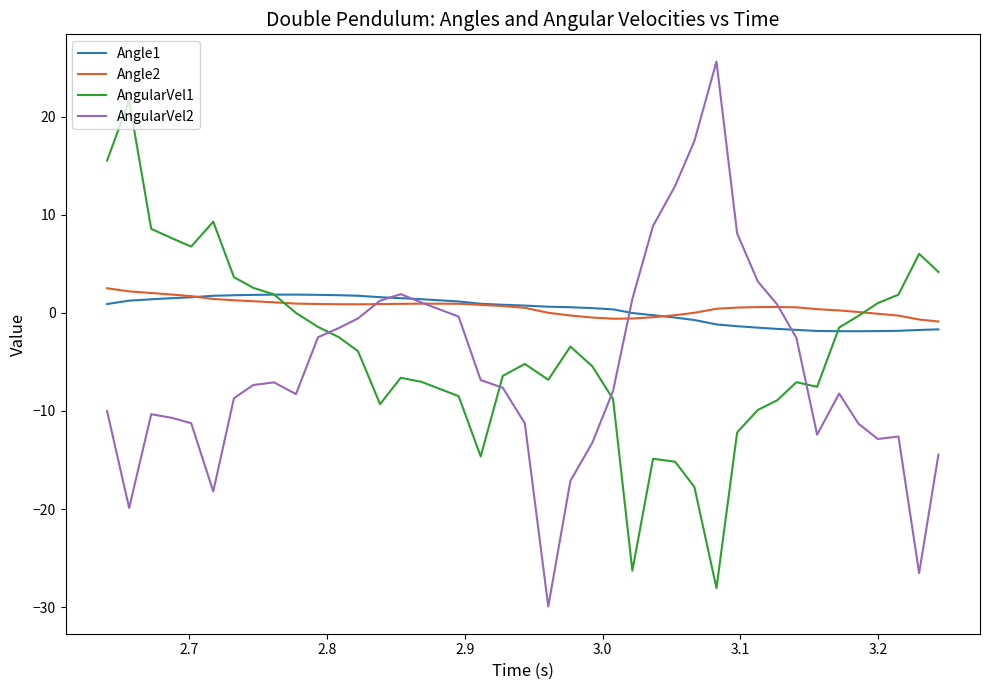

What are all the series names shown in the legend?

Angle1, Angle2, AngularVel1, AngularVel2